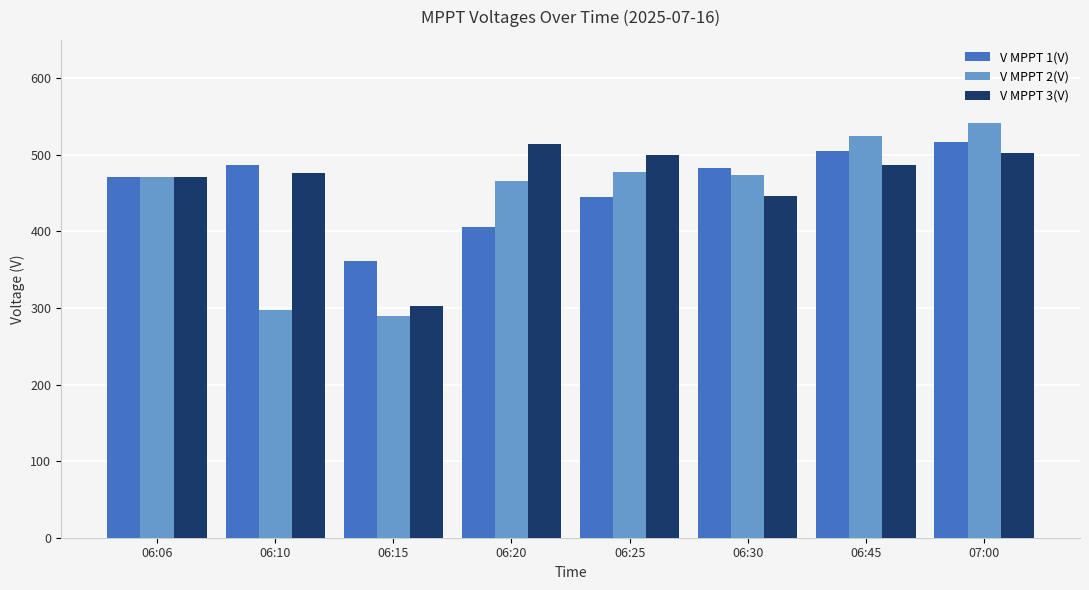

Read the V MPPT 2(V) value at 07:00.

541.5